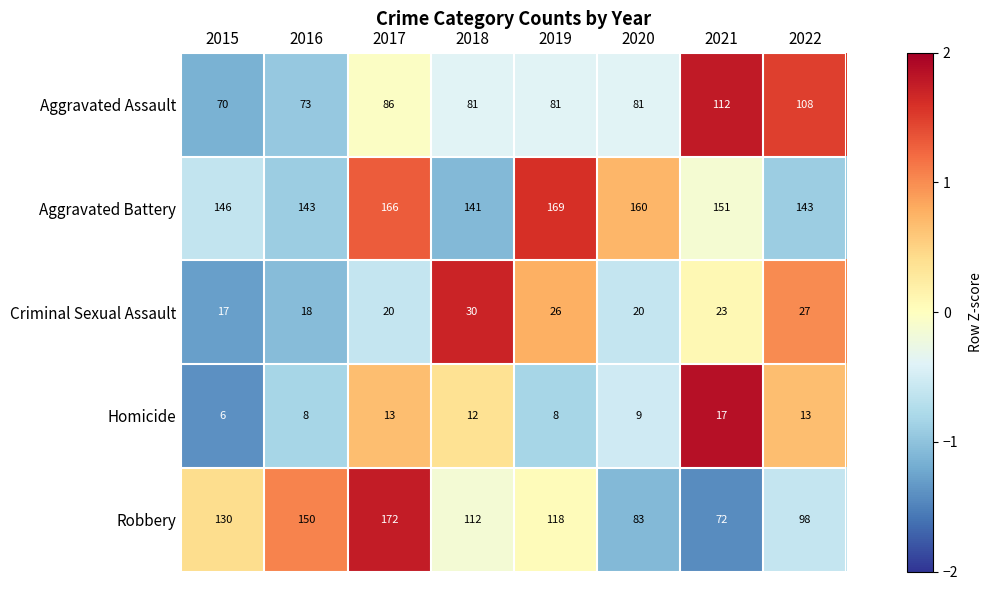

Rank the series at 2017 from highest to lowest value.

Robbery, Aggravated Battery, Aggravated Assault, Criminal Sexual Assault, Homicide